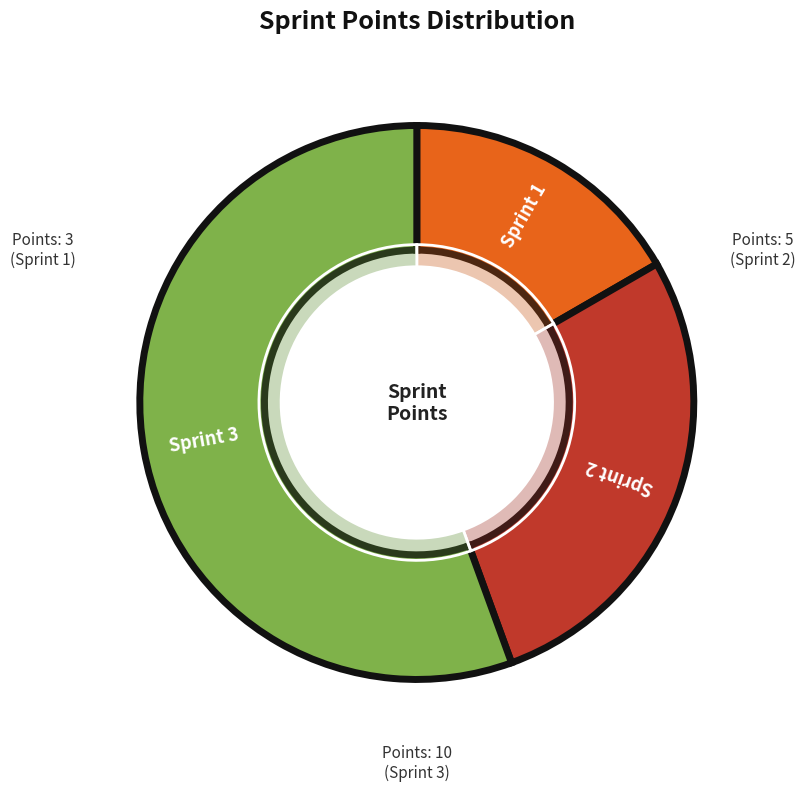

To the nearest percent, what is the combined percentage of Sprint 1 and Sprint 3?

72%